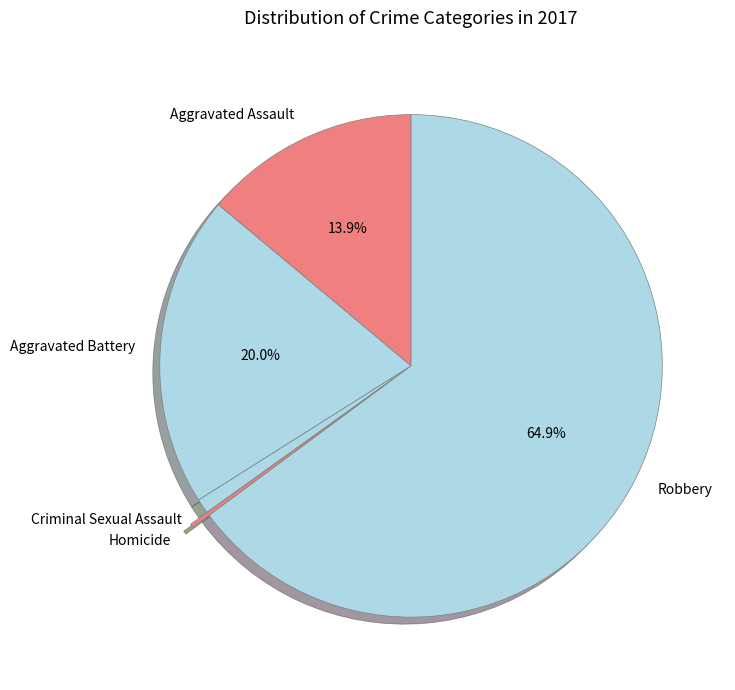

What portion of the pie excludes Aggravated Battery?

80.0%